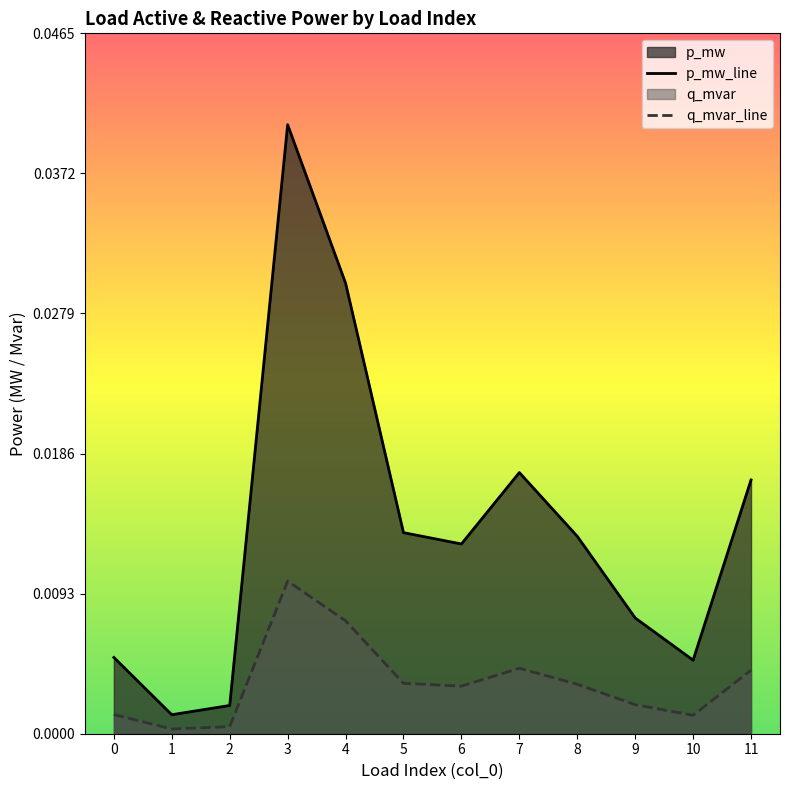

Rank the series by their maximum value, from lowest to highest.

q_mvar_line, p_mw_line